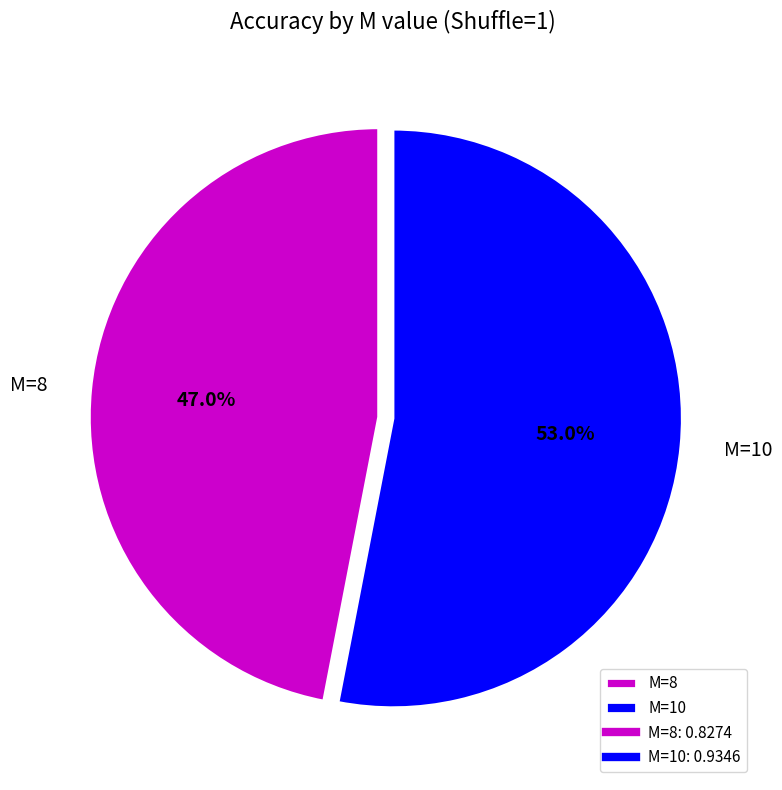

To the nearest percent, what is the average slice percentage?

50%